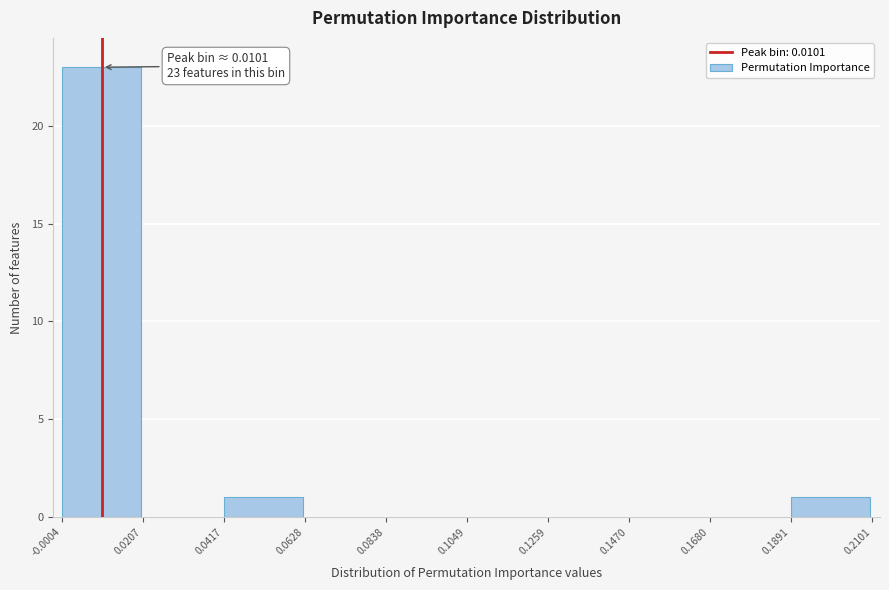

Which range on the x-axis has the tallest bar?

-0.0004 to 0.0207